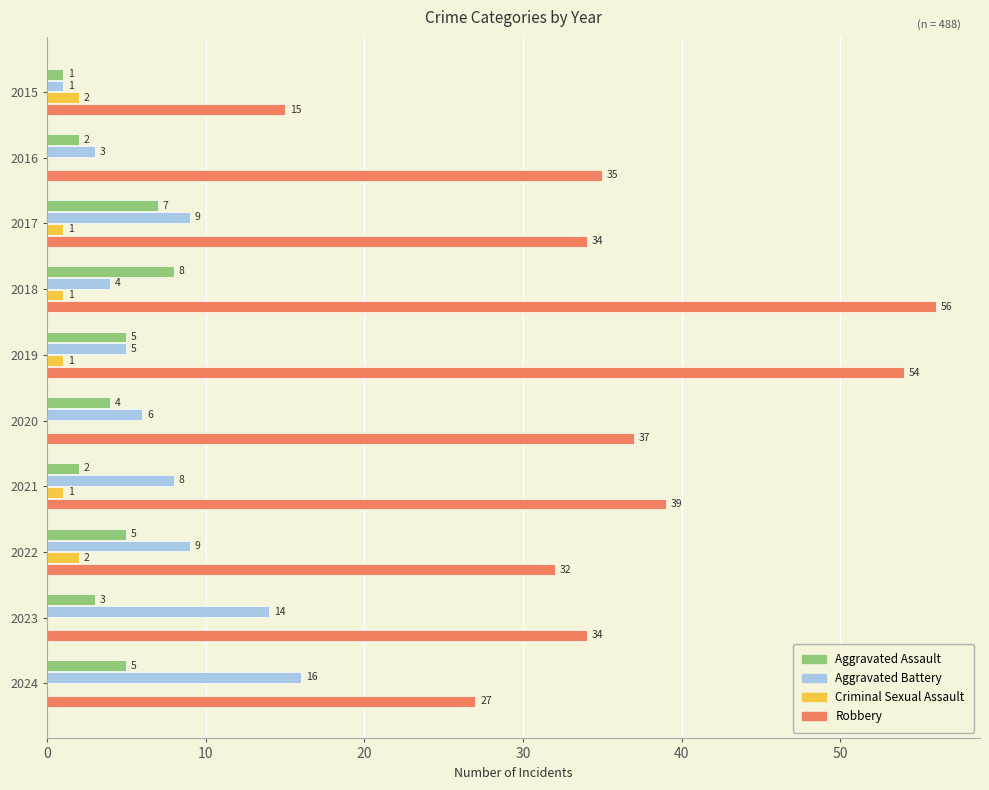

Count the Criminal Sexual Assault values in the range 0 to 1.

8